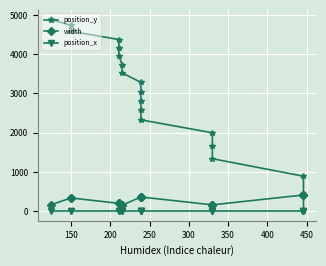

Is it true that position_y equals 1232 at 400?

False